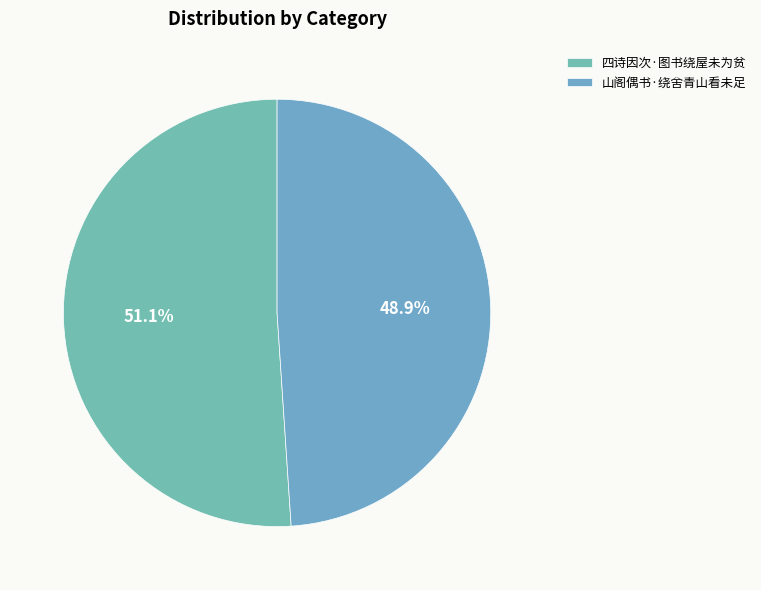

What percentage is NOT represented by 四诗因次·图书绕屋未为贫?

48.9%